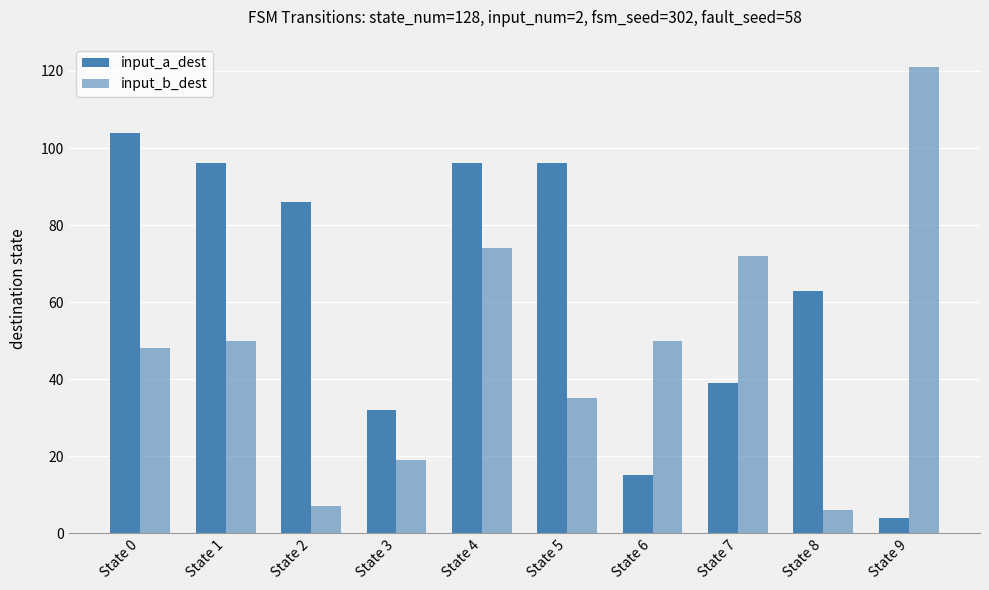

Between State 2 and State 5, which series saw the biggest shift?

input_b_dest